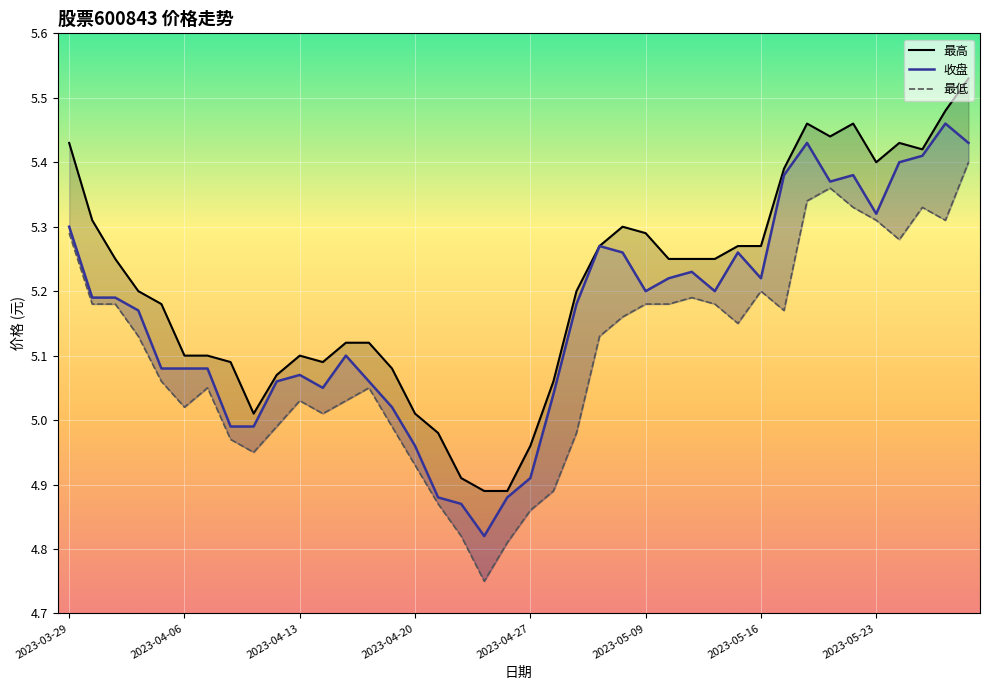

What are all the series names shown in the legend?

最高, 收盘, 最低